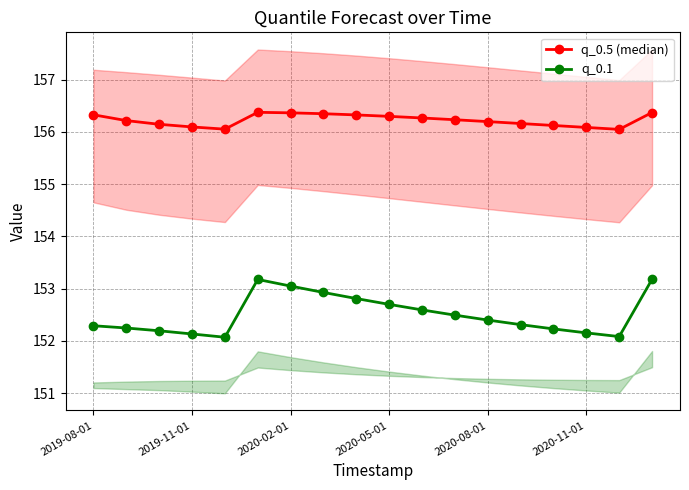

What is the highest value of the q_0.5 (median) series?

156.4